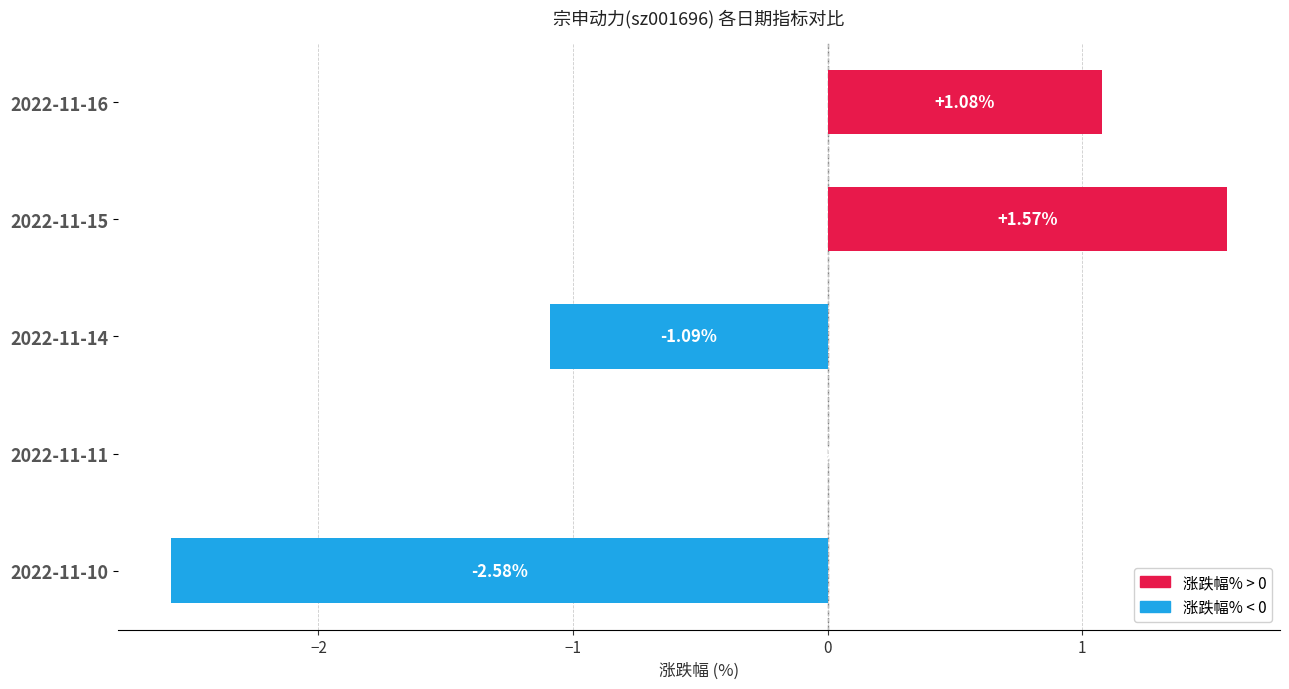

What is the sum of the values at 2022-11-16 and 2022-11-10?

-1.5